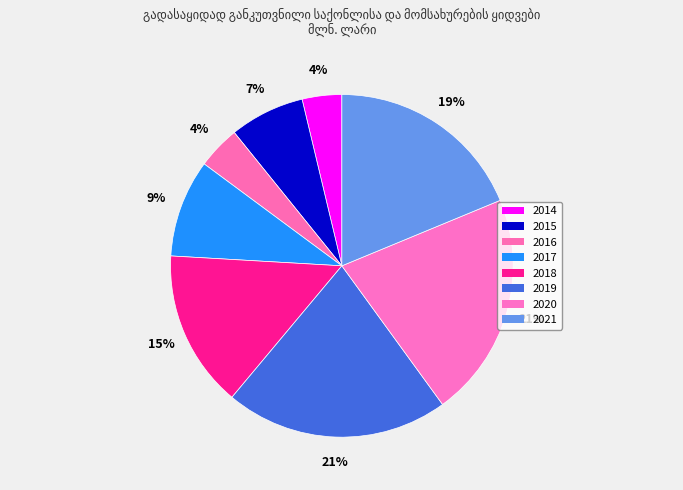

Approximately how many times larger is the value at 2019 compared to 2015?

3.0